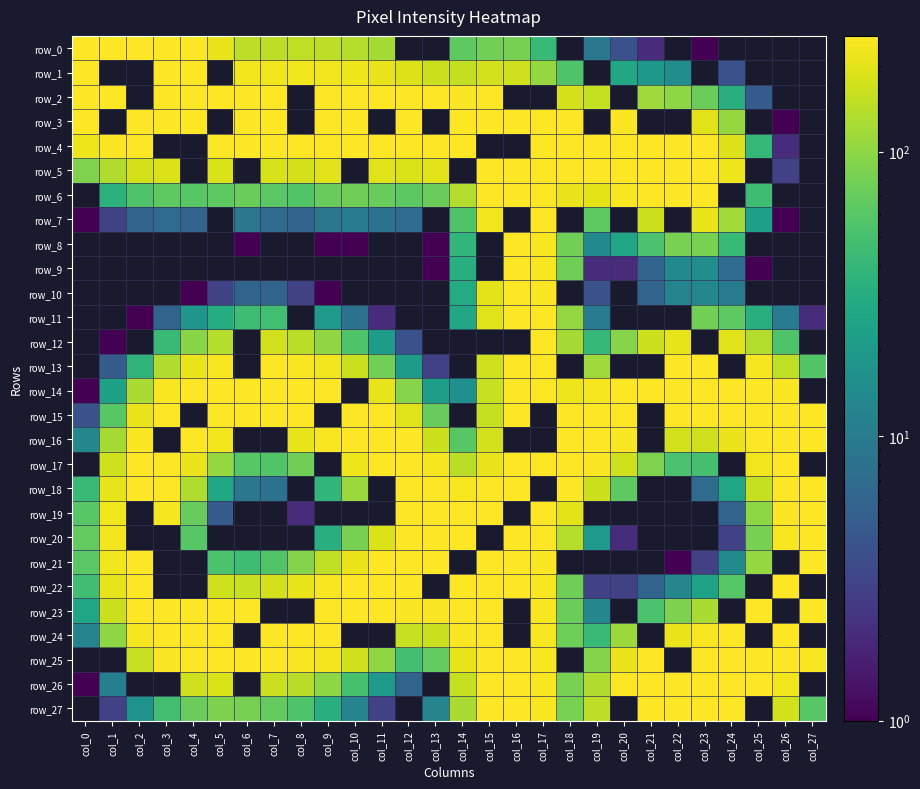

Which has a higher value, col_25 or col_24?

col_25